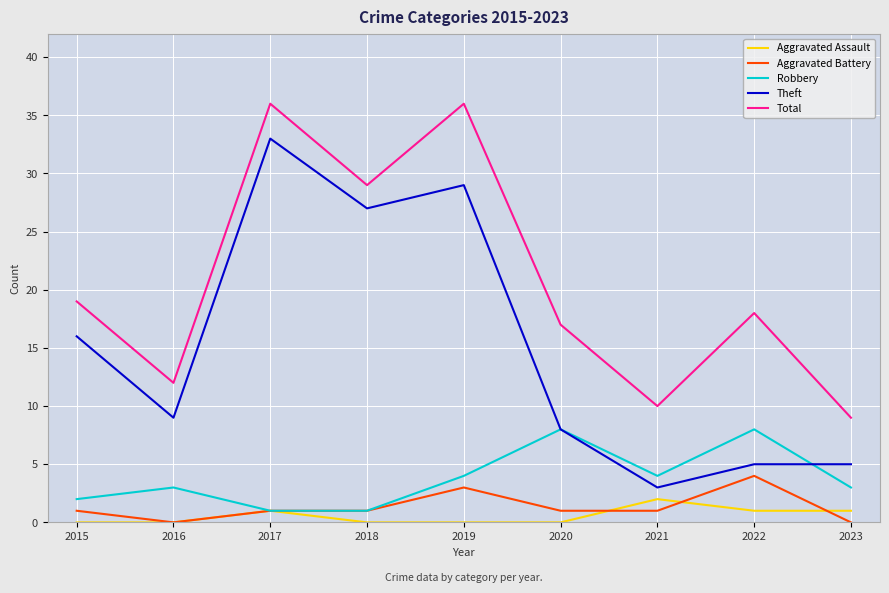

Which category has the highest value in the Aggravated Battery series?

2022